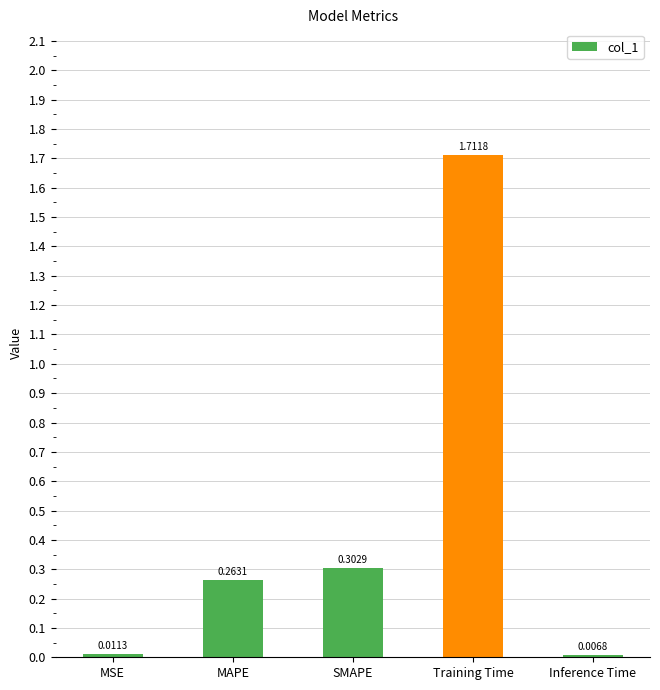

What is the change in value from MAPE to Training Time?

+1.4